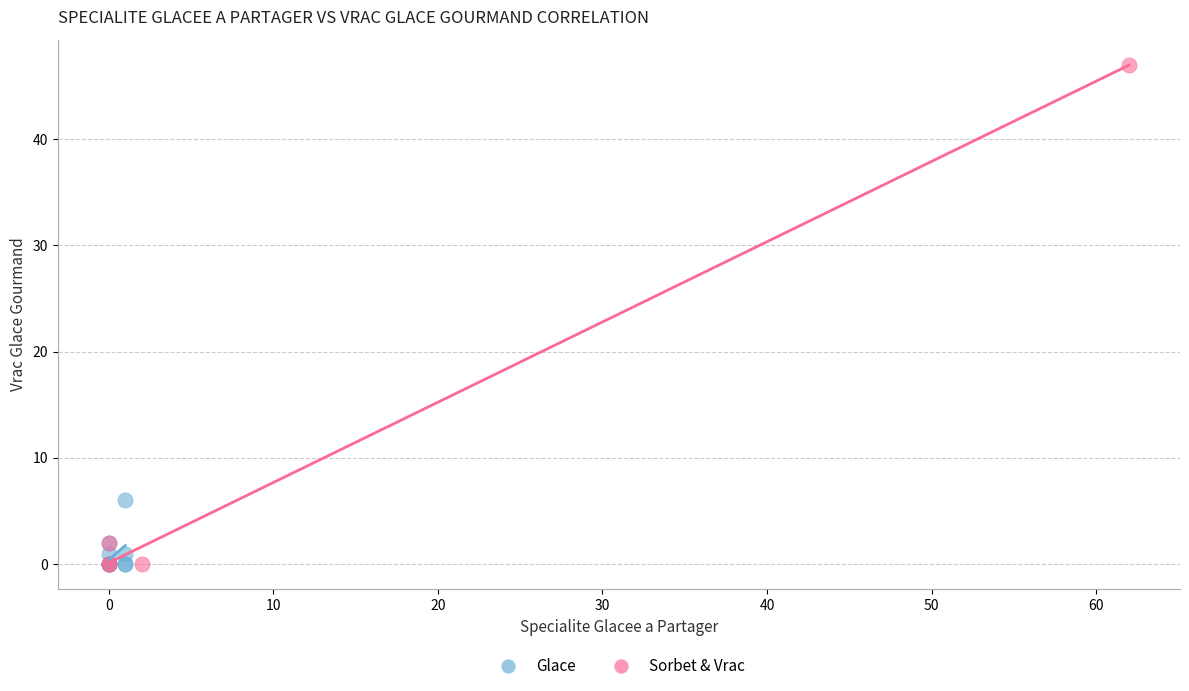

Which series has the largest Y range (max minus min)?

Sorbet & Vrac